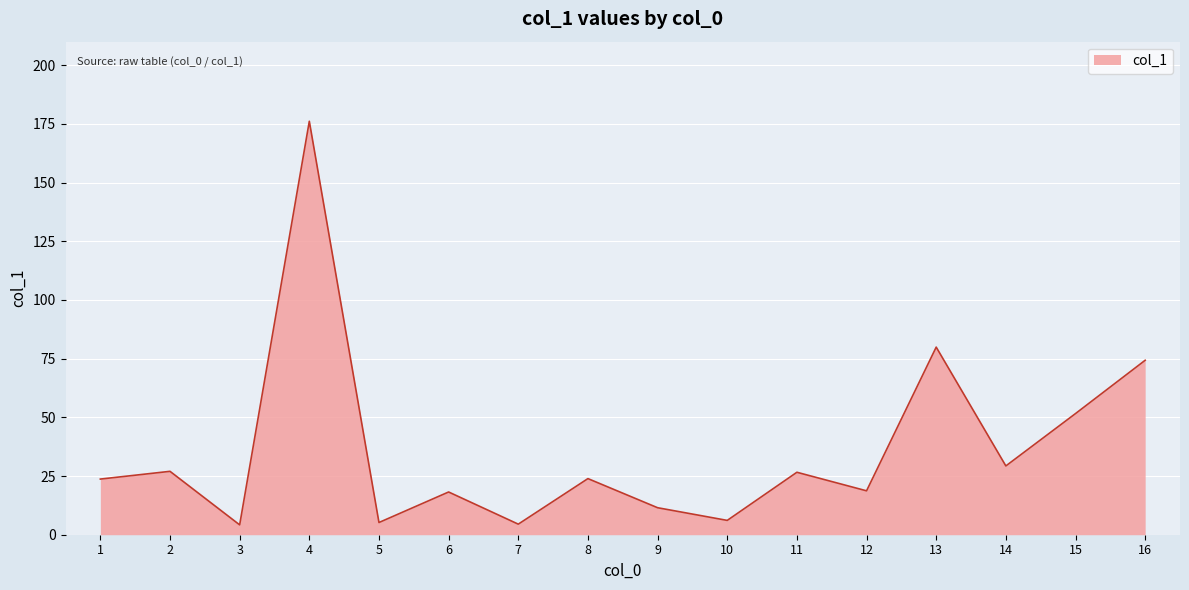

What is the difference between the values at 12 and 3?

14.5